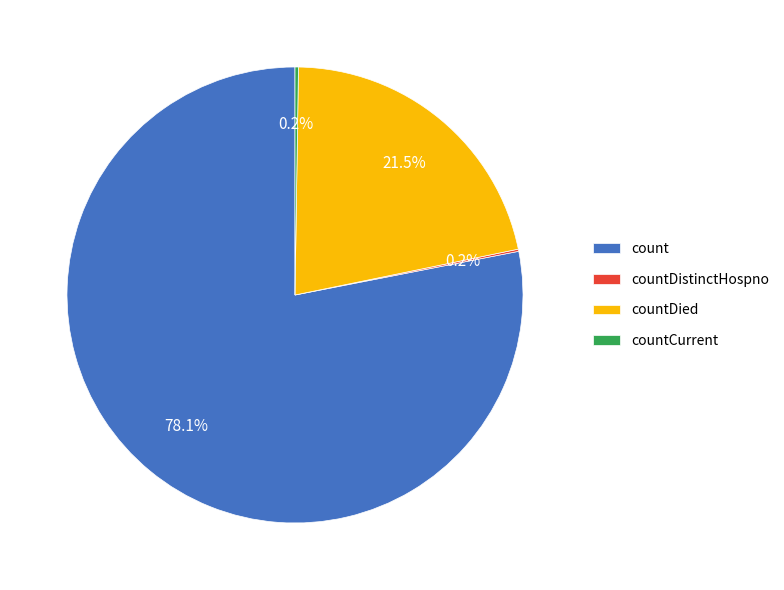

Does count account for over 50% of the chart?

Yes